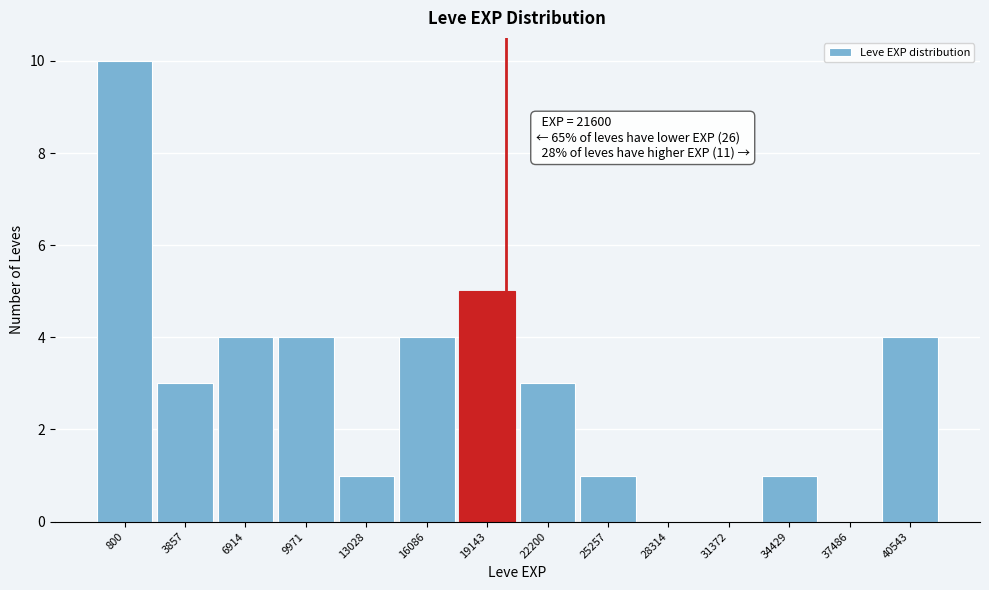

Reading right to left, extract all data points from this chart.

40543=4	37486=0	34429=1	31372=0	28314=0	25257=1	22200=3	19143=5	16086=4	13028=1	9971=4	6914=4	3857=3	800=10